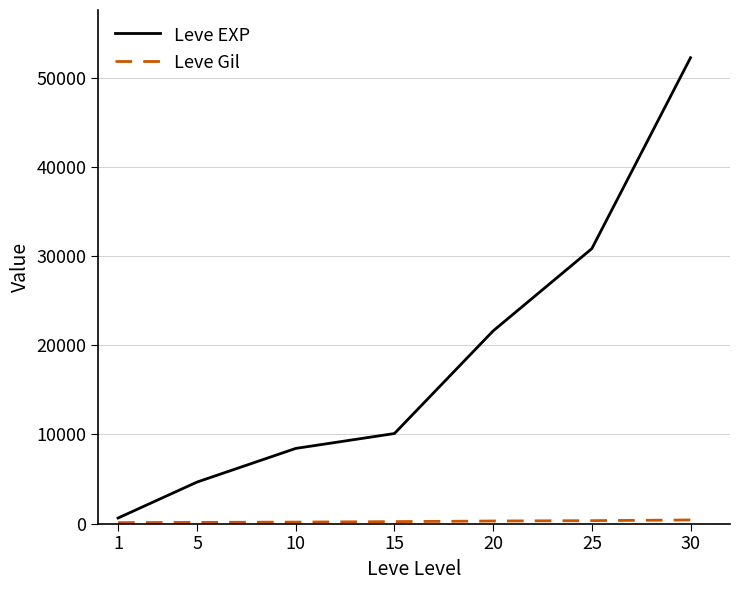

Which label corresponds to the largest value in the chart?

30